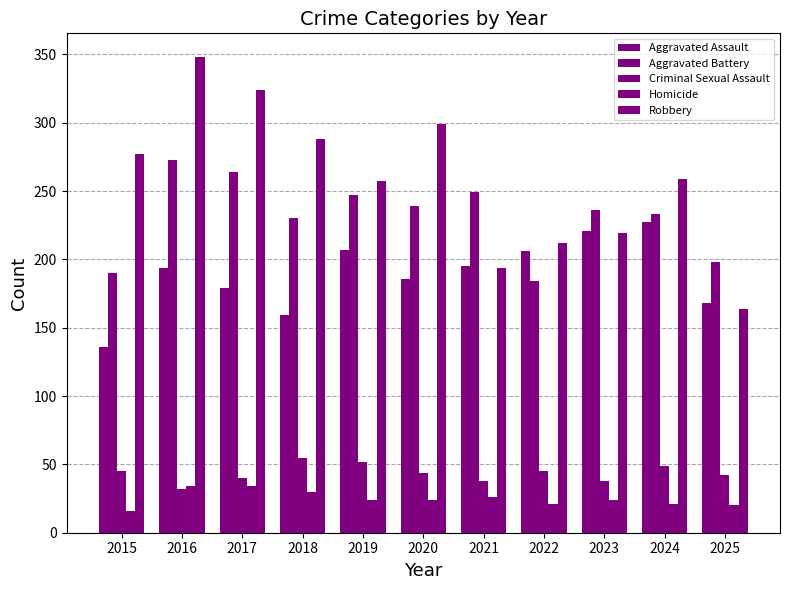

How many bars are there in each group?

5